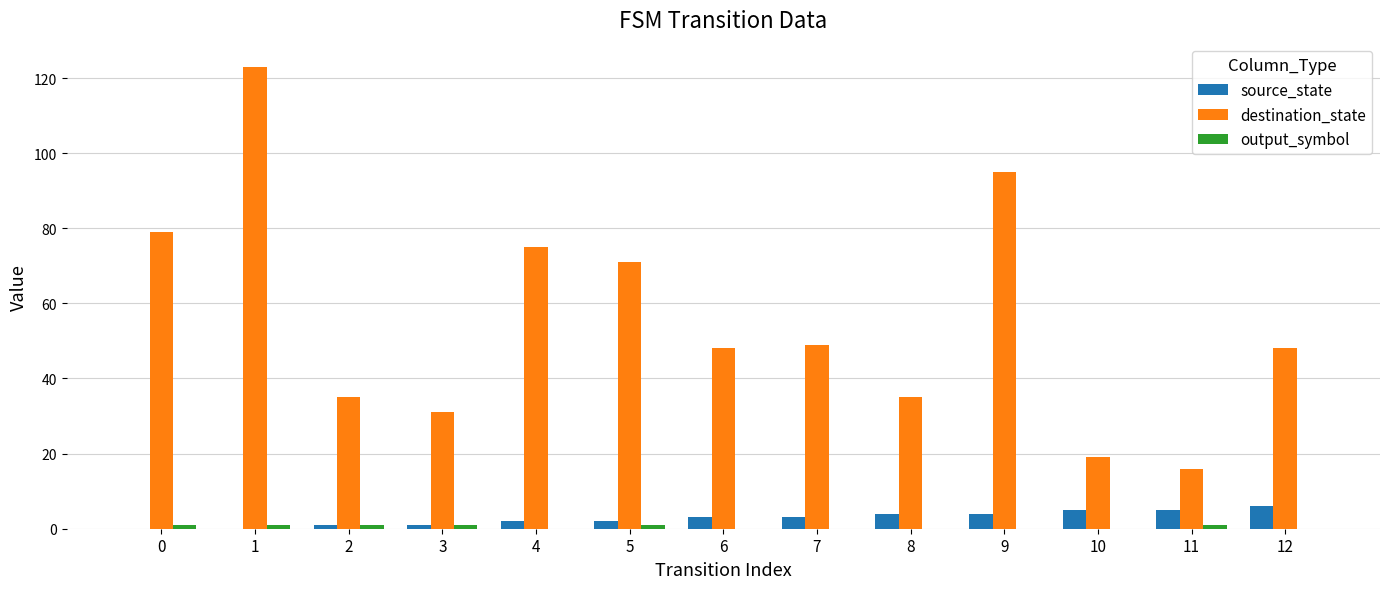

Is the value of source_state at 2 greater than the value of destination_state at 11?

No